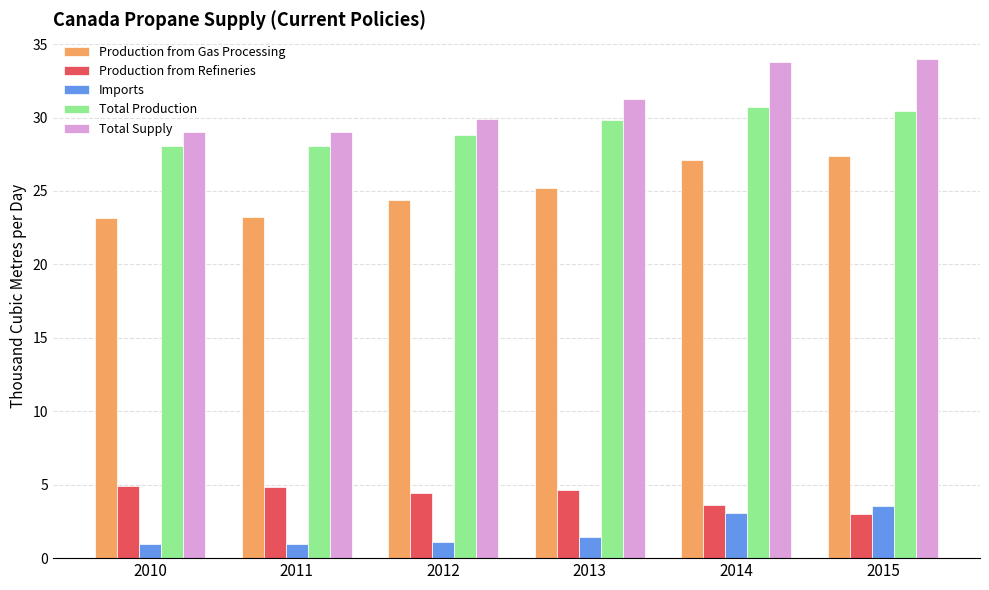

What is the value of the Total Supply bar at the 1st from the left?

29.0